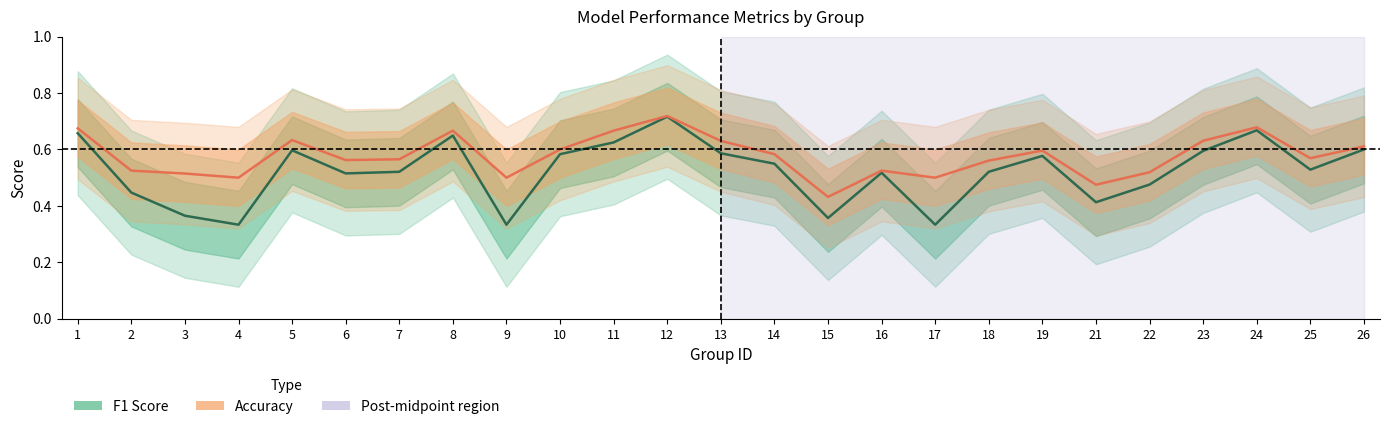

True or false: Accuracy has a value of 0.8 at 16.

False